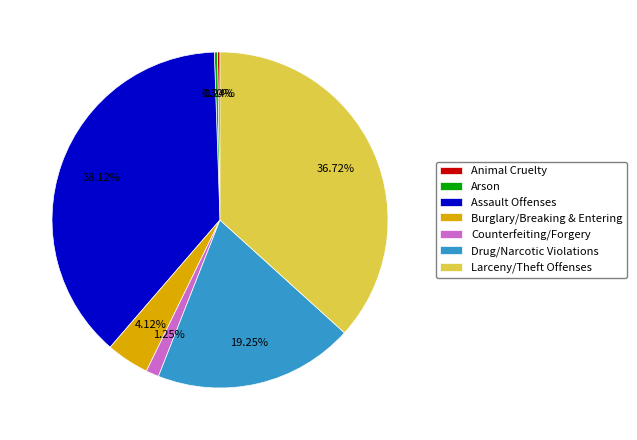

Which category has the biggest portion of the pie?

Assault Offenses